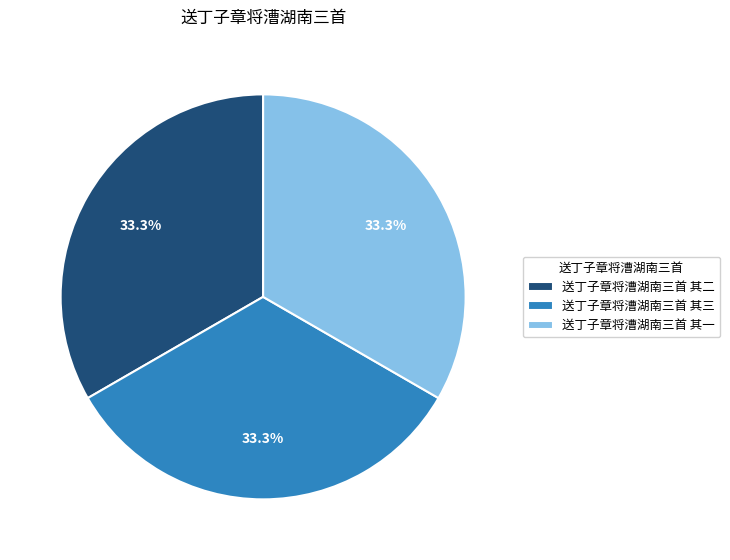

Does 送丁子章将漕湖南三首 其三 account for over 50% of the chart?

No